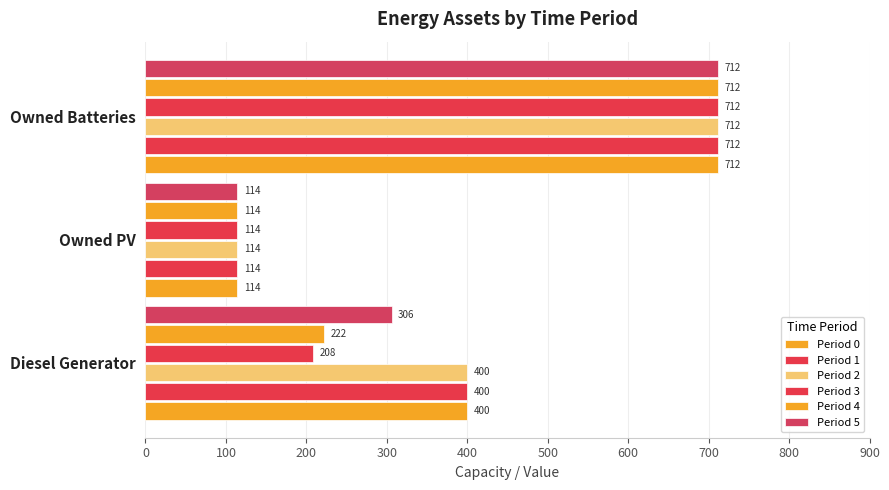

How many series are shown in this chart?

6